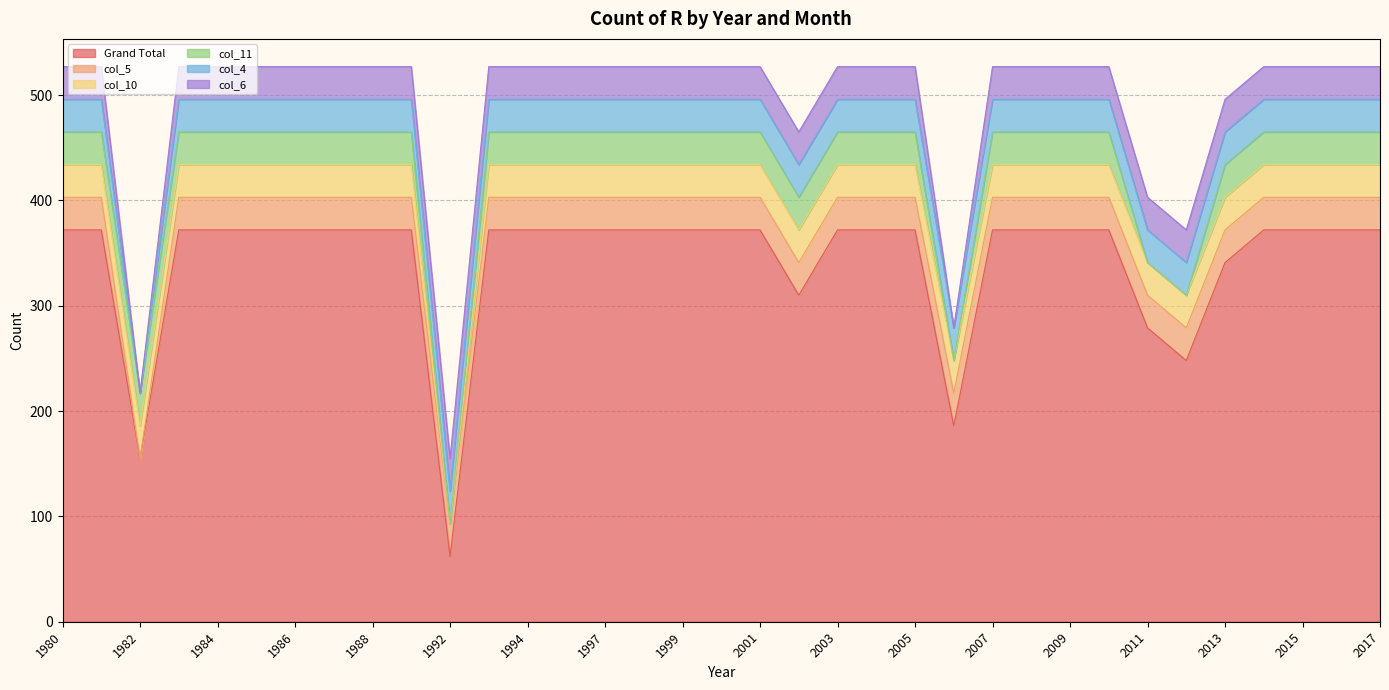

What is the value of the col_10 point at the 14th from the left?

31